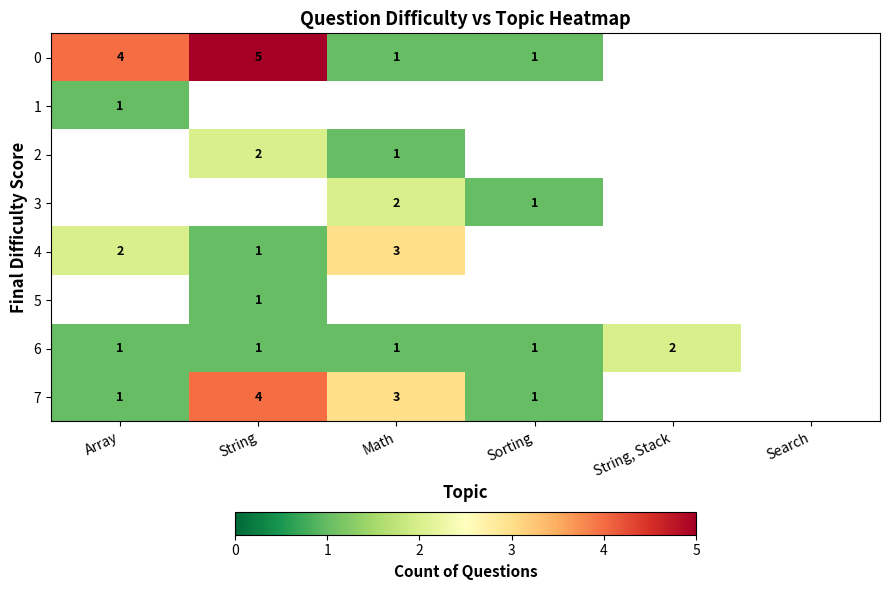

Between Sorting and Array, which is larger?

Array